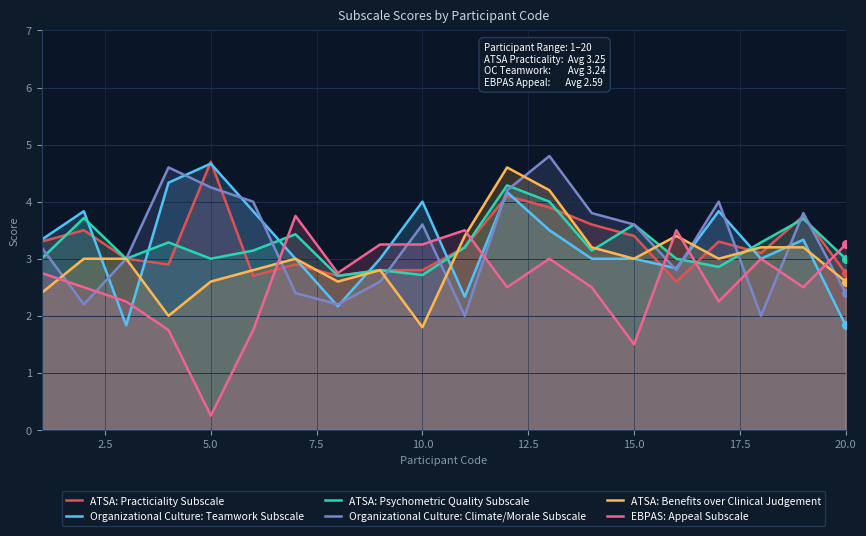

Which category has the lowest value across all series?

5.0